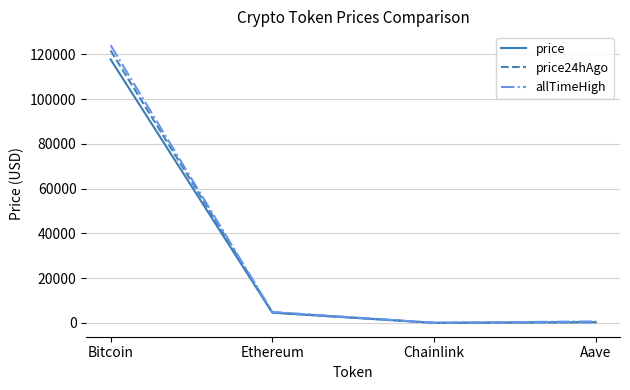

In allTimeHigh, how many points are lower than both neighbors (excluding endpoints)?

1